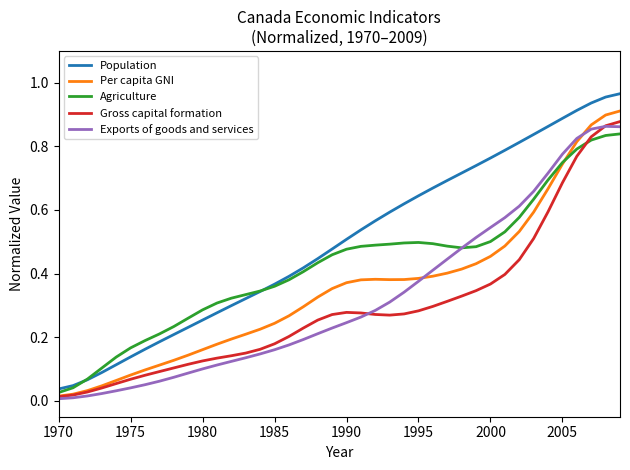

What is the sum of all Per capita GNI values?

14.1